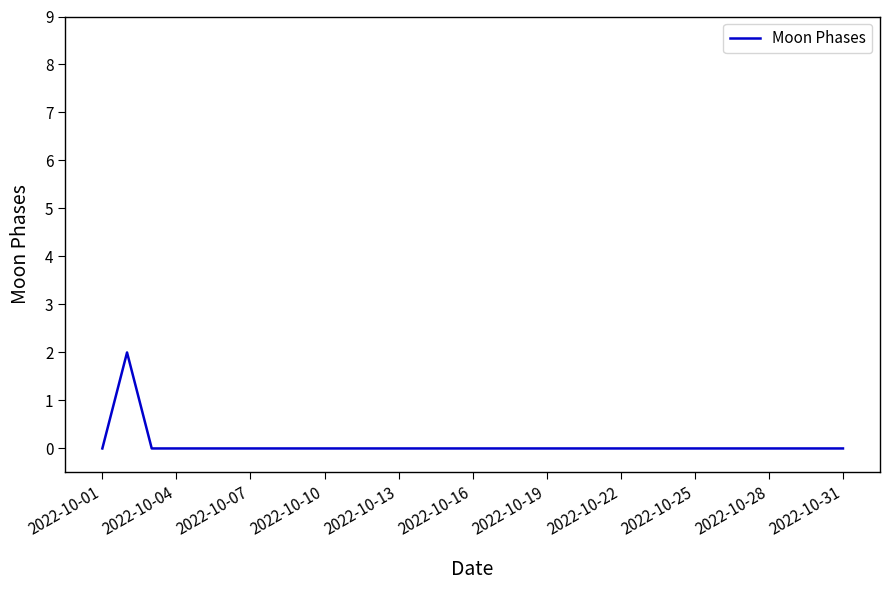

Is this an area chart (filled region under the line)?

No